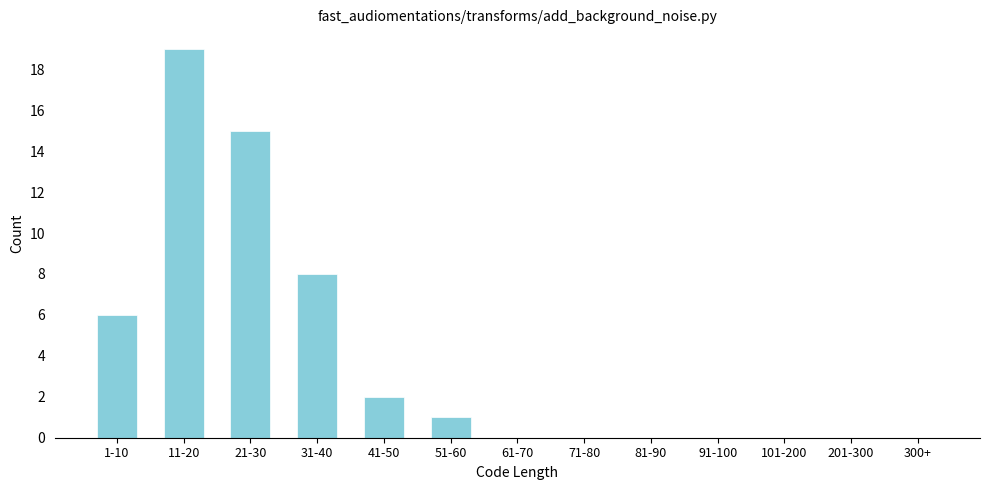

Reading left to right, extract all data points from this chart.

1-10=6	11-20=19	21-30=15	31-40=8	41-50=2	51-60=1	61-70=0	71-80=0	81-90=0	91-100=0	101-200=0	201-300=0	300+=0